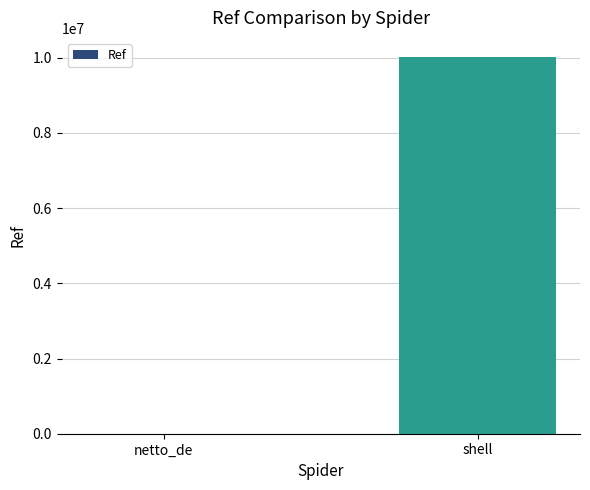

What is the change in value from netto_de to shell?

+10023691